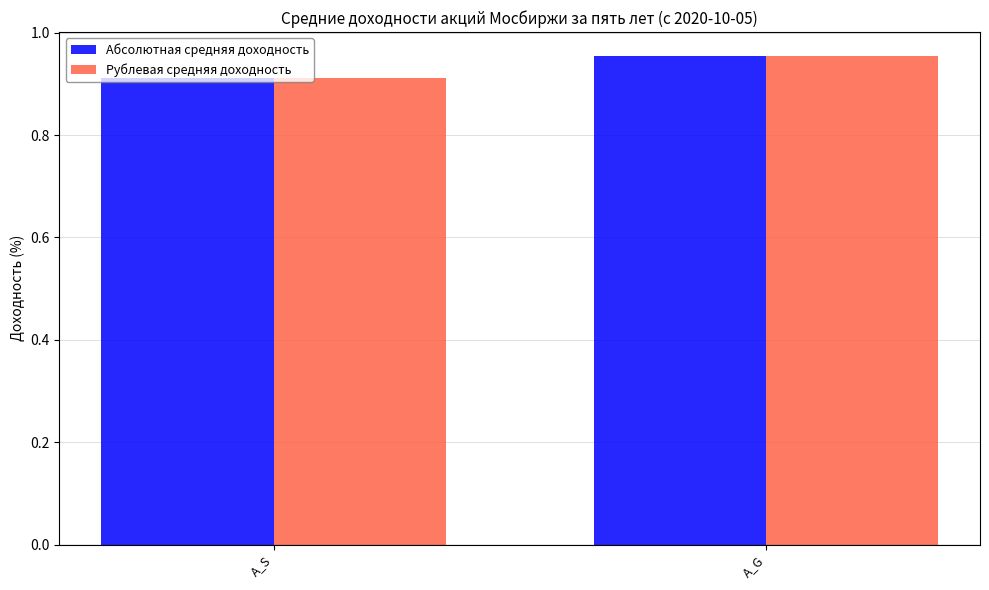

Rank the categories by Рублевая средняя доходность value from lowest to highest.

A_S, A_G